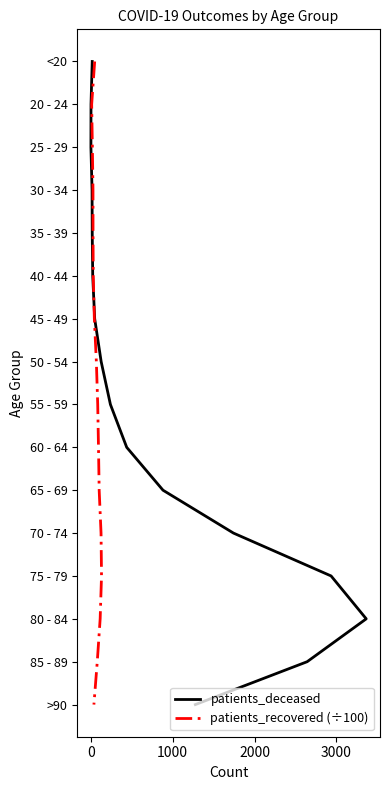

Rank the series by their maximum value, from highest to lowest.

patients_deceased, patients_recovered (÷100)